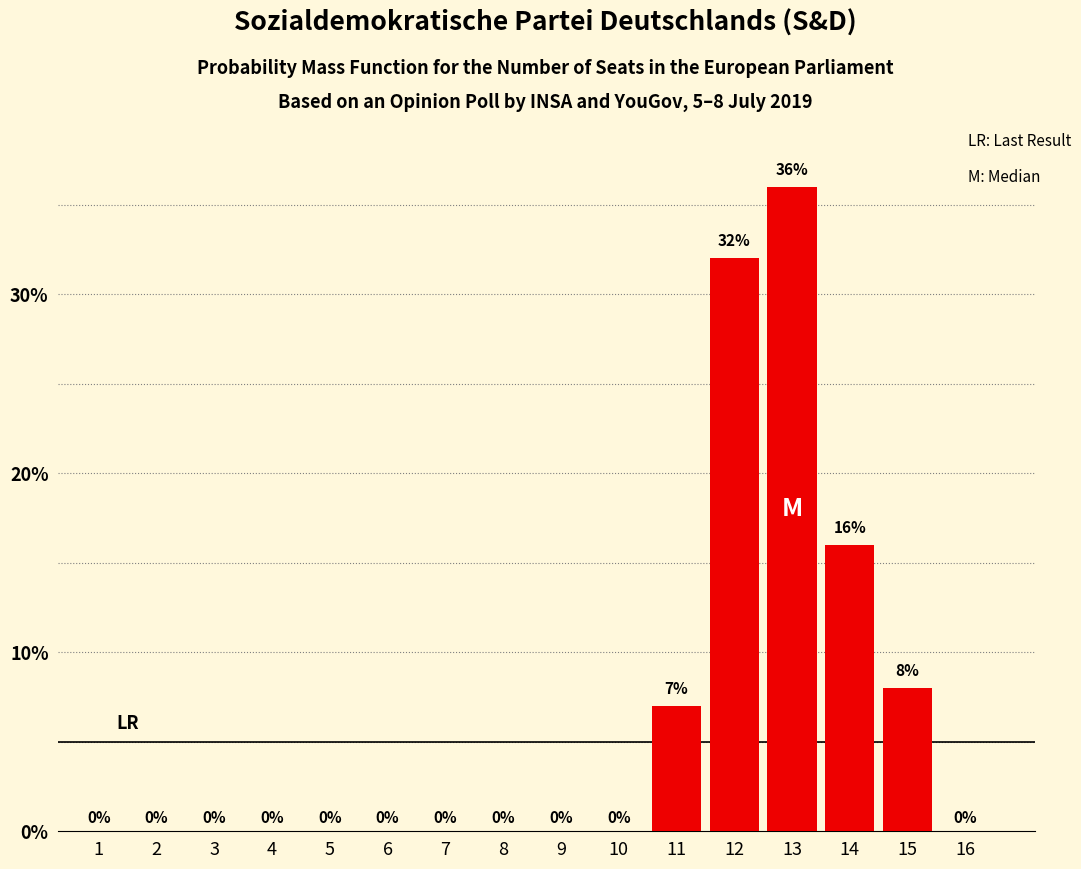

Reading left to right, extract all data points from this chart.

1=0	2=0	3=0	4=0	5=0	6=0	7=0	8=0	9=0	10=0	11=7	12=32	13=36	14=16	15=8	16=0